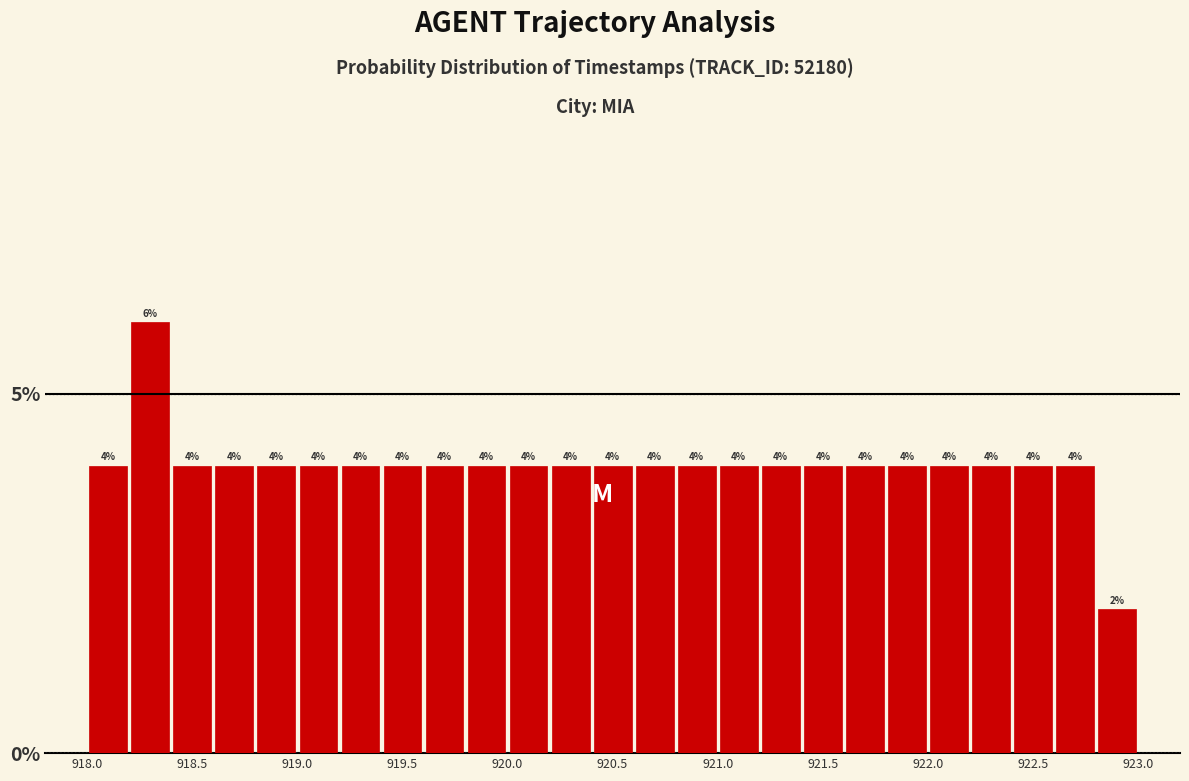

Reading left to right, transcribe this chart: for each bar, give the range it covers on the x-axis and its height.

918.0 to 918.2: 4
918.2 to 918.4: 6
918.4 to 918.6: 4
918.6 to 918.8: 4
918.8 to 919.0: 4
919.0 to 919.2: 4
919.2 to 919.4: 4
919.4 to 919.6: 4
919.6 to 919.8: 4
919.8 to 920.0: 4
920.0 to 920.2: 4
920.2 to 920.4: 4
920.4 to 920.6: 4
920.6 to 920.8: 4
920.8 to 921.0: 4
921.0 to 921.2: 4
921.2 to 921.4: 4
921.4 to 921.6: 4
921.6 to 921.8: 4
921.8 to 922.0: 4
922.0 to 922.2: 4
922.2 to 922.4: 4
922.4 to 922.6: 4
922.6 to 922.8: 4
922.8 to 923.0: 2